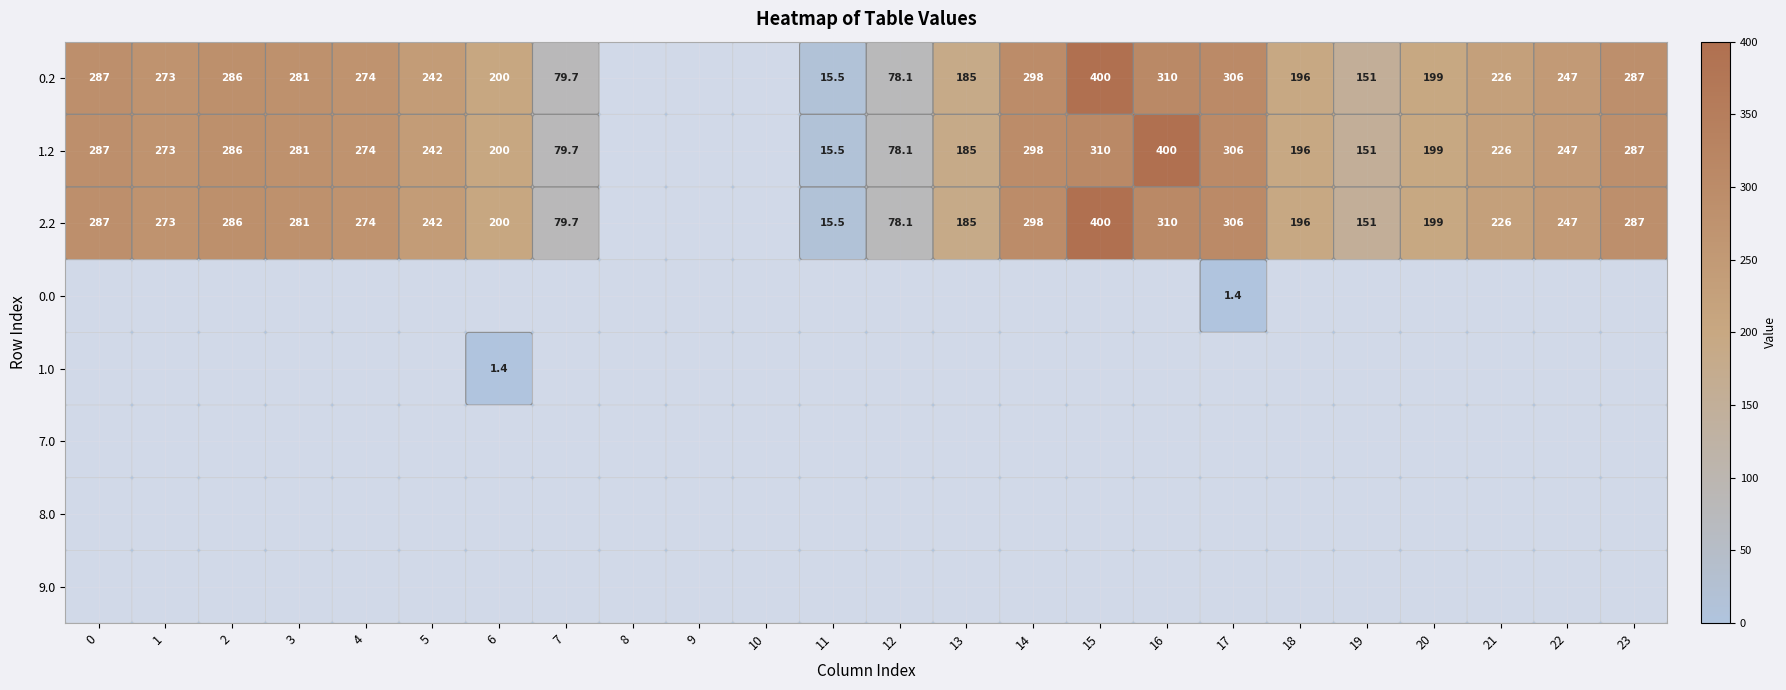

True or false: 1.2 has a value of 104.9 at 6.

False